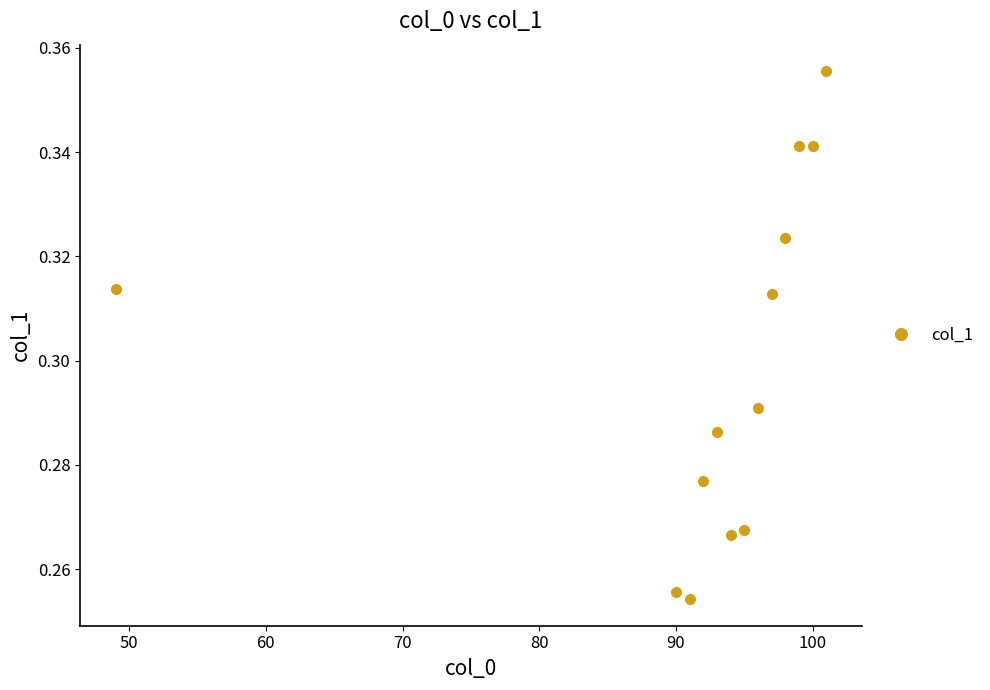

Does the chart display data point markers on the line(s)?

Yes